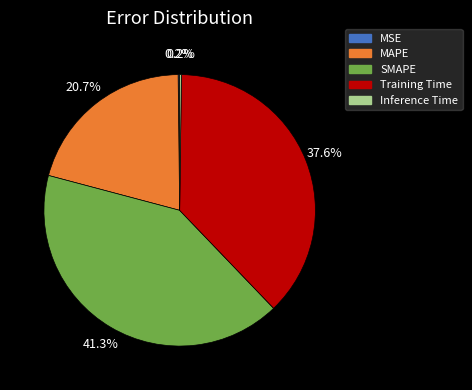

What percentage is NOT represented by Training Time?

62.4%